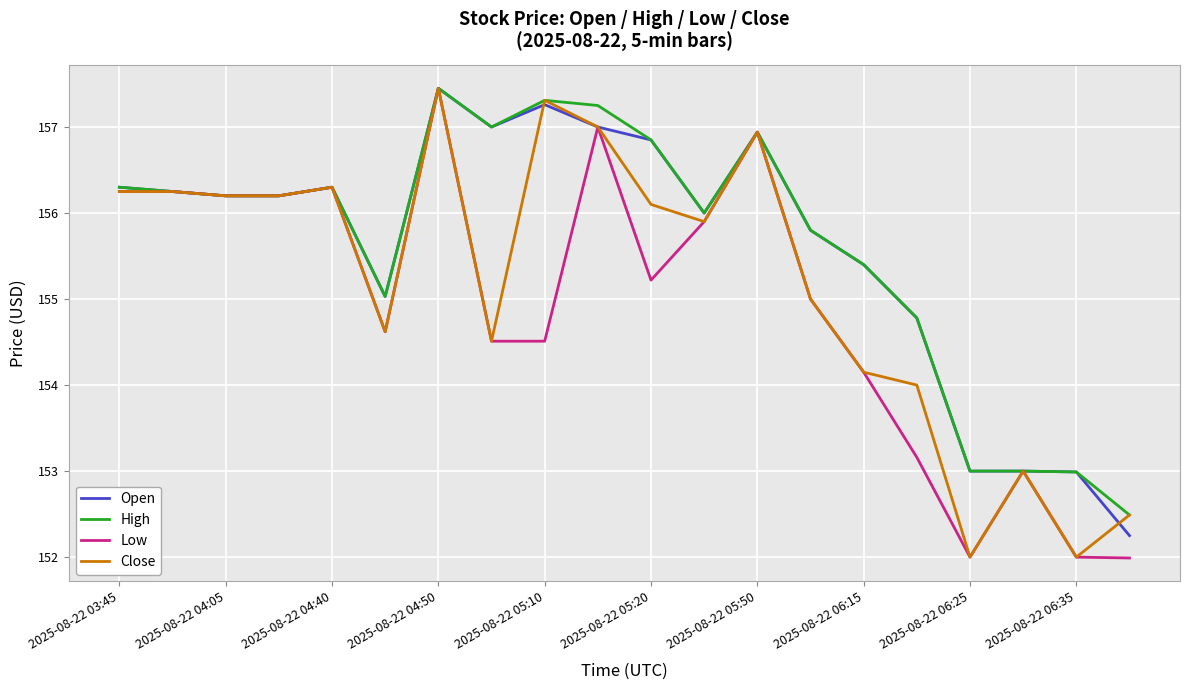

Is it true that High equals 71.3 at 2025-08-22 04:05?

False